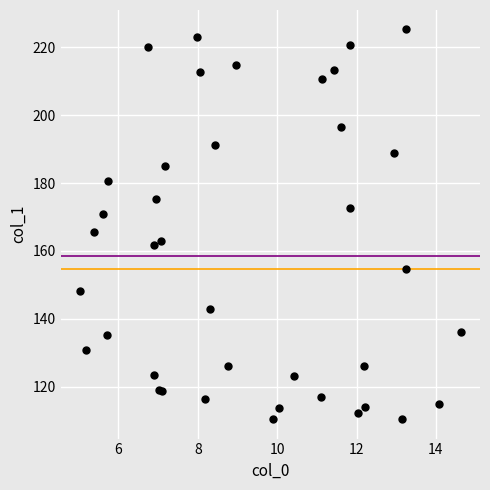

What Y value in the scatter plot is closest to 167?

165.6